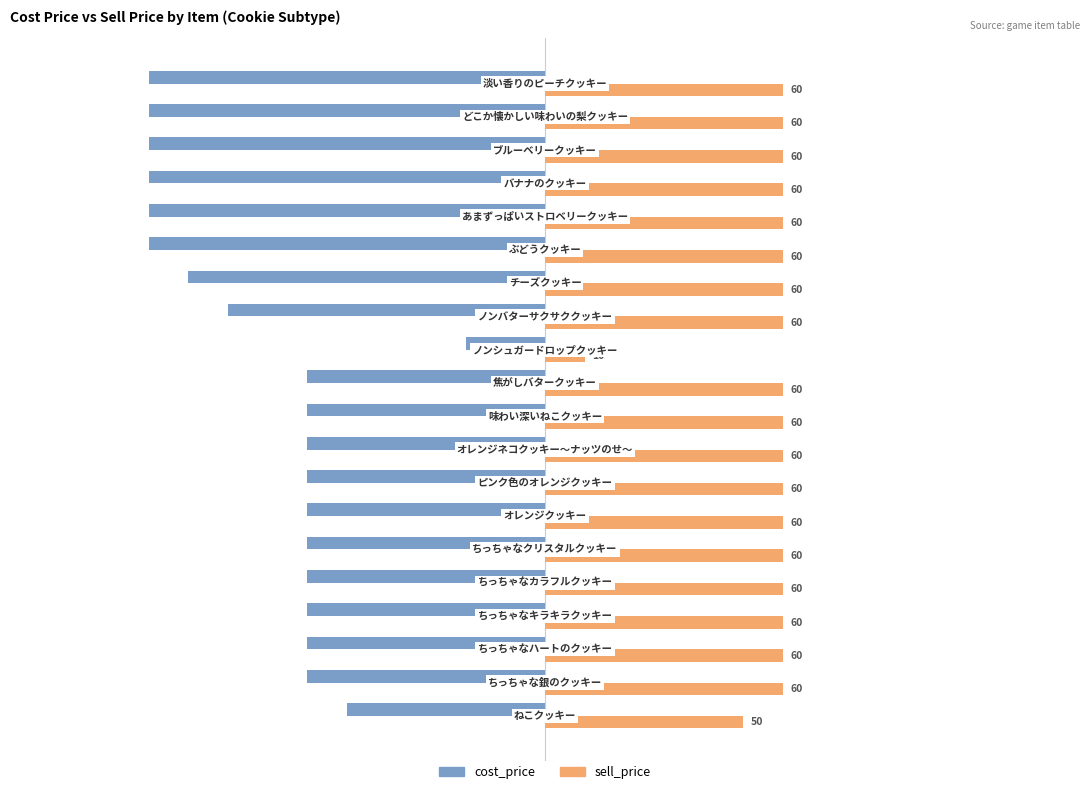

How many distinct data groups are displayed?

2